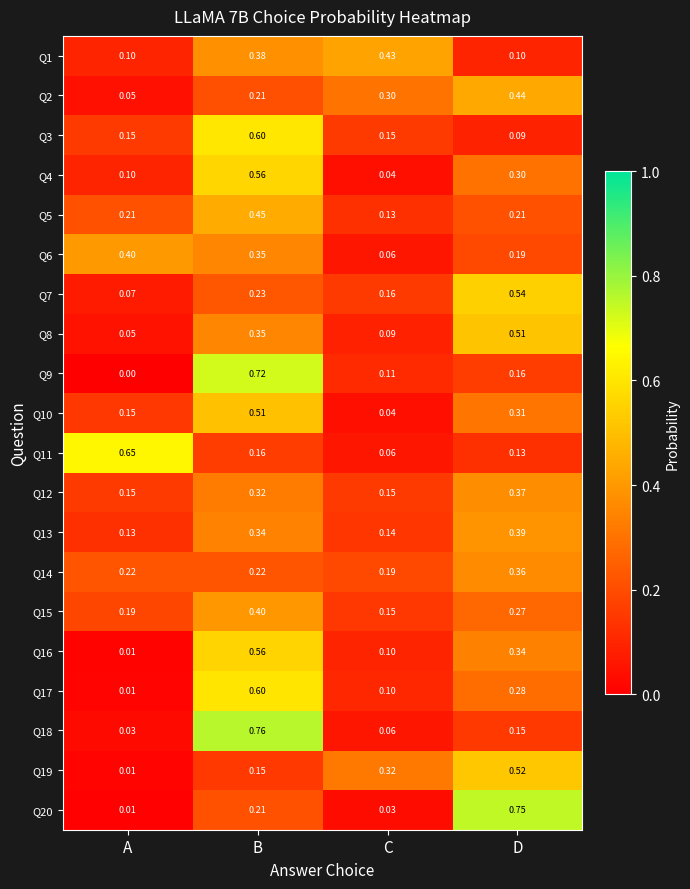

At which label does Q5 reach its minimum?

C